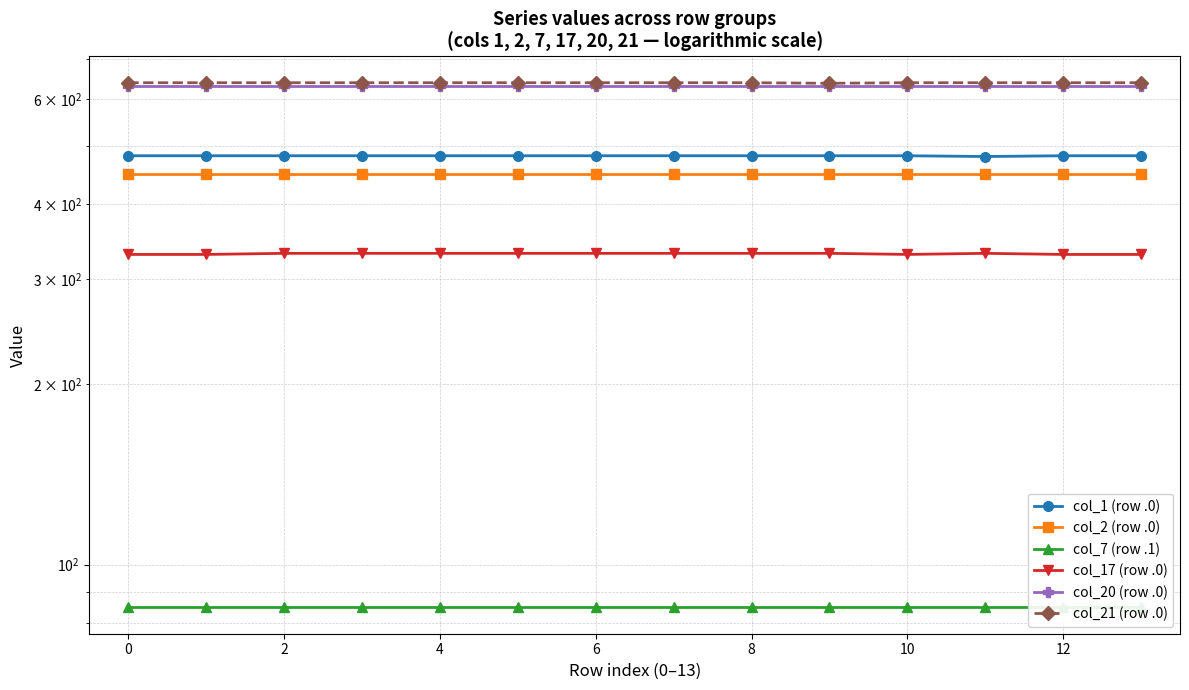

The col_7 (row .1) series shows 30.3 at 8. True or false?

False